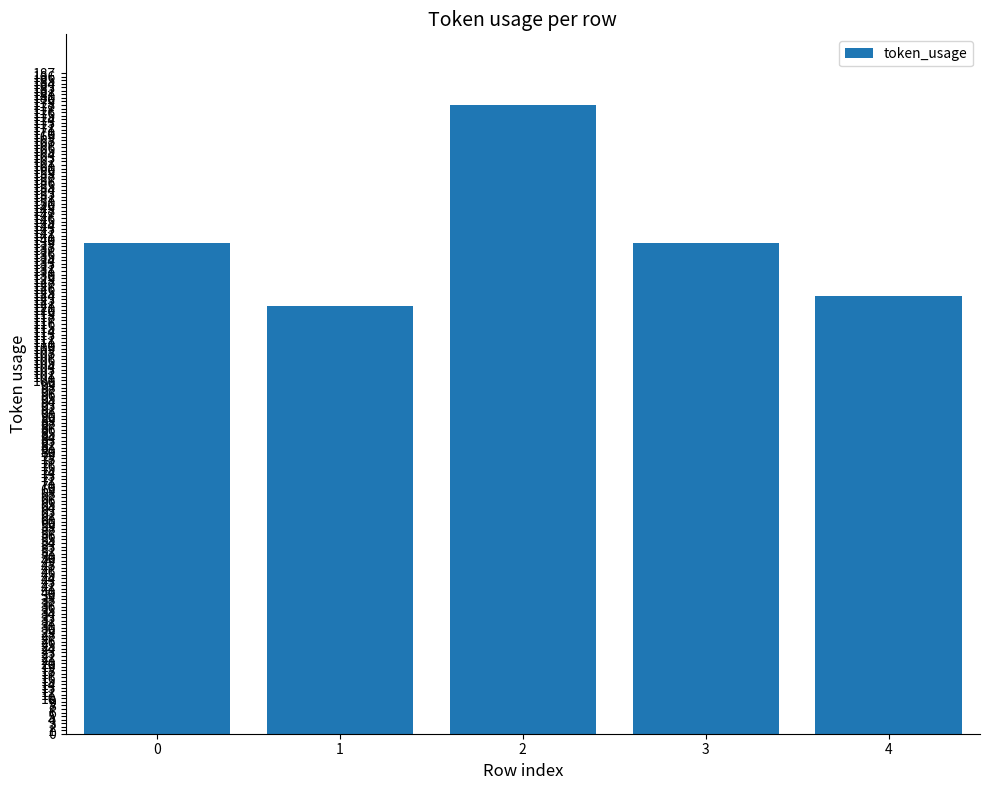

Between 1 and 2, which is larger?

2